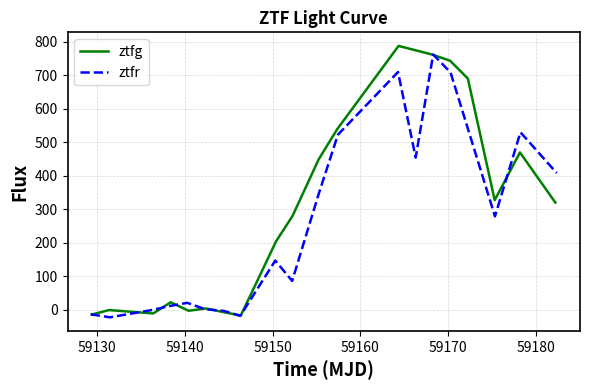

How many times do ztfg and ztfr cross each other?

10